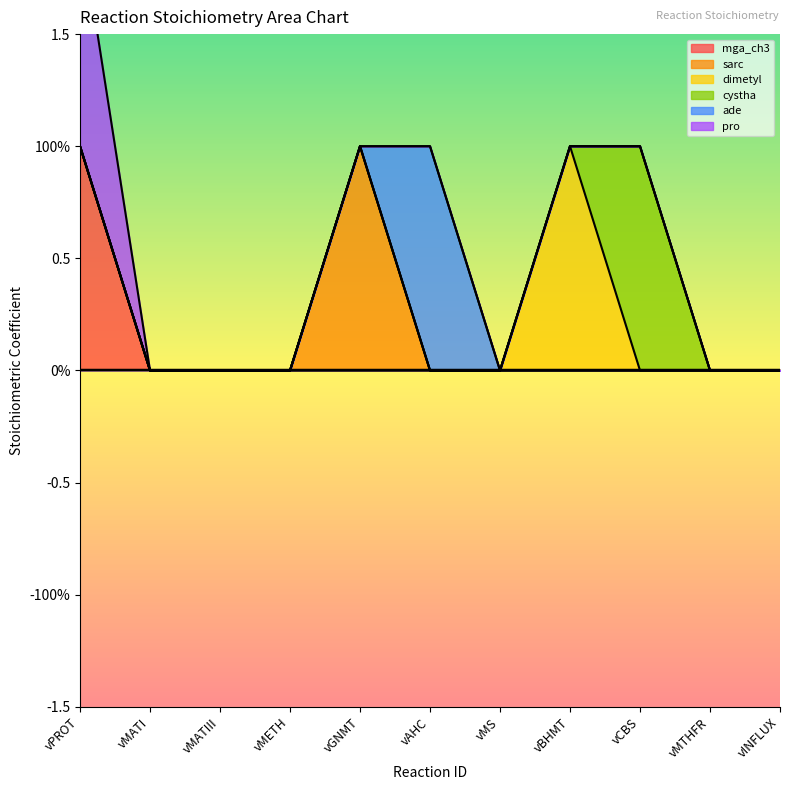

At how many categories does at least one series exceed 0?

5